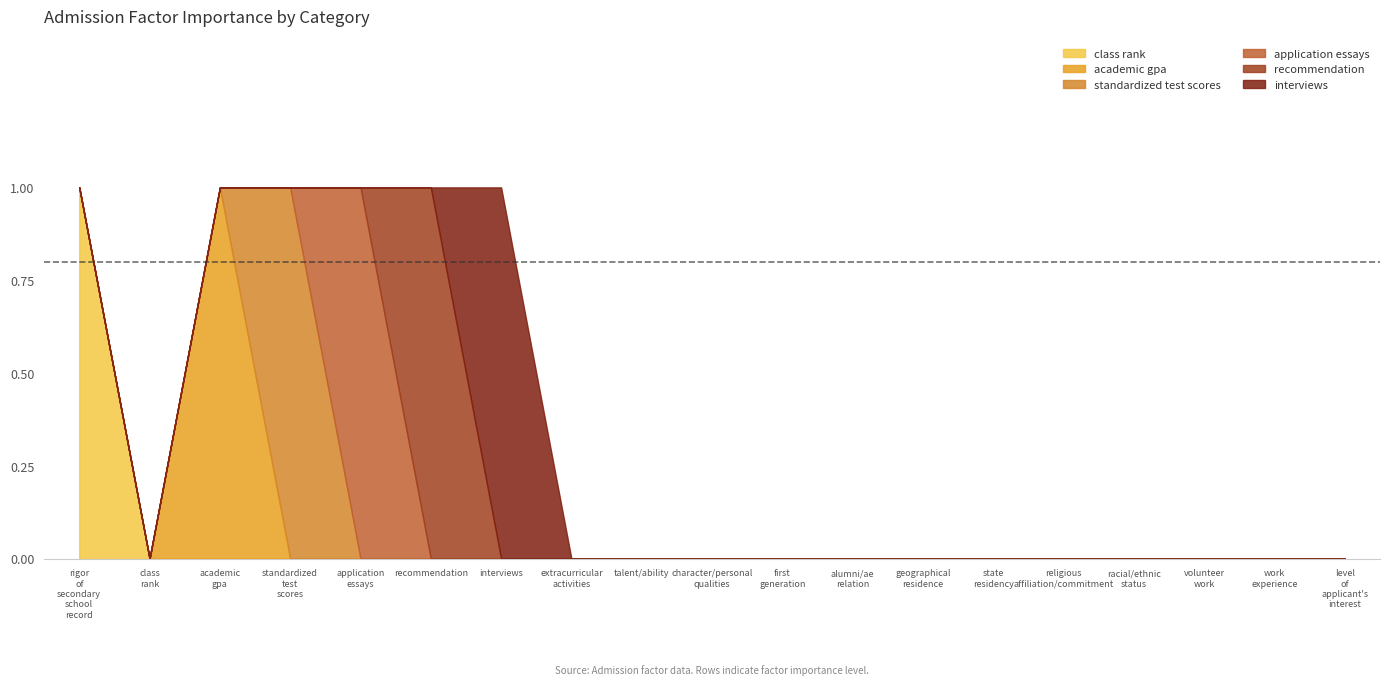

What position from the right is standardized test scores?

16